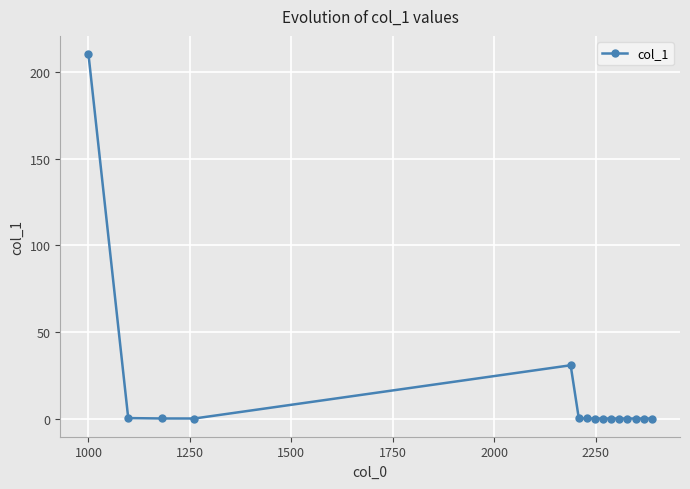

True or false: the data has more than 0 interior local peaks.

True